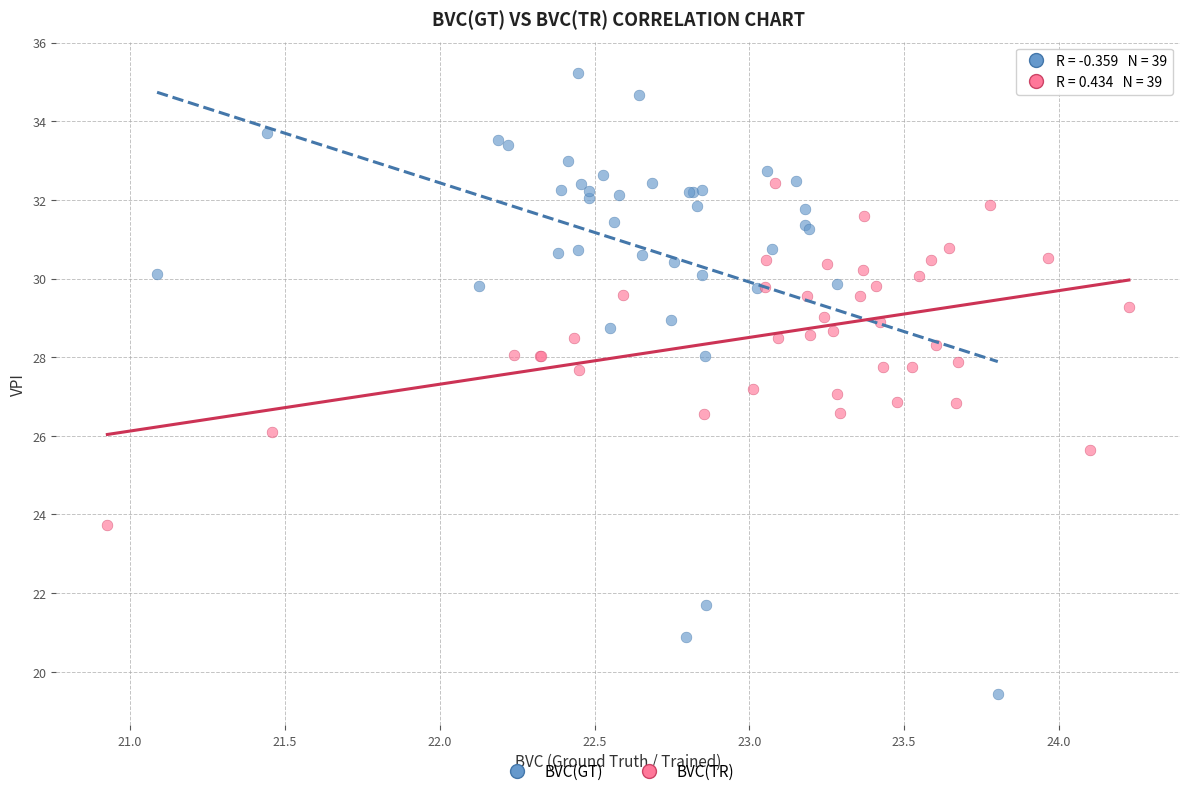

Which series contains the highest Y value?

BVC(GT)